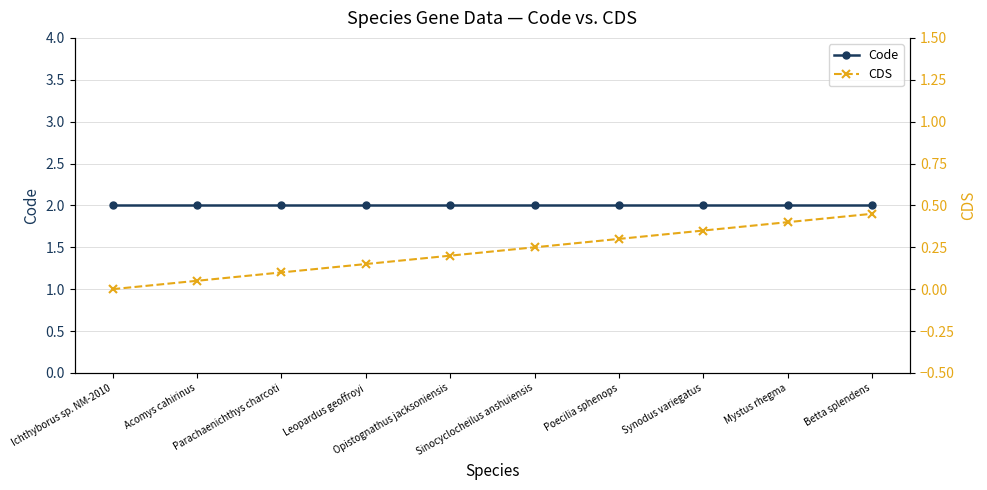

Is it true that Code equals 2.0 at Poecilia sphenops?

True